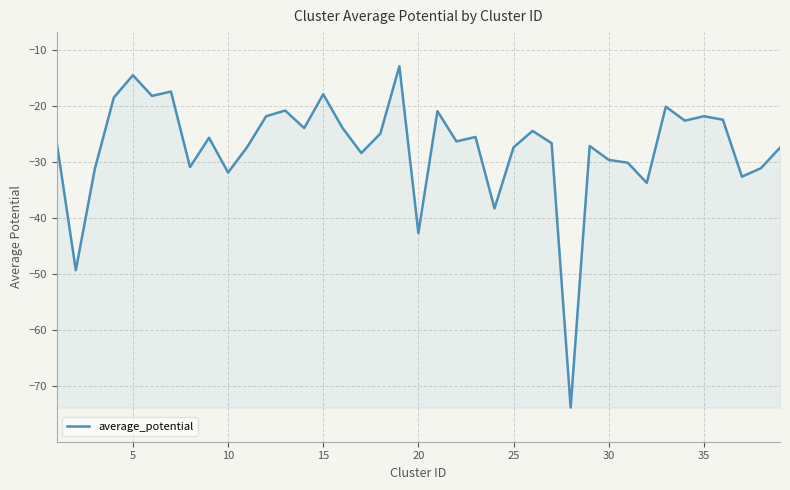

What is the difference between the maximum and minimum values?

60.8